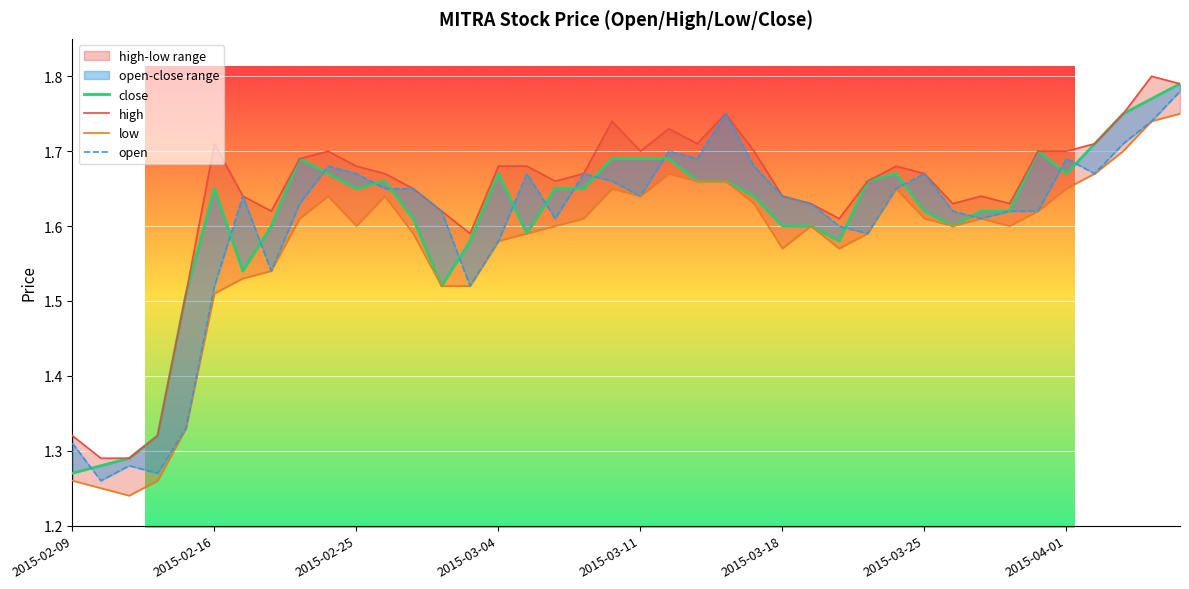

True or false: low has more than 1 interior local peaks.

True